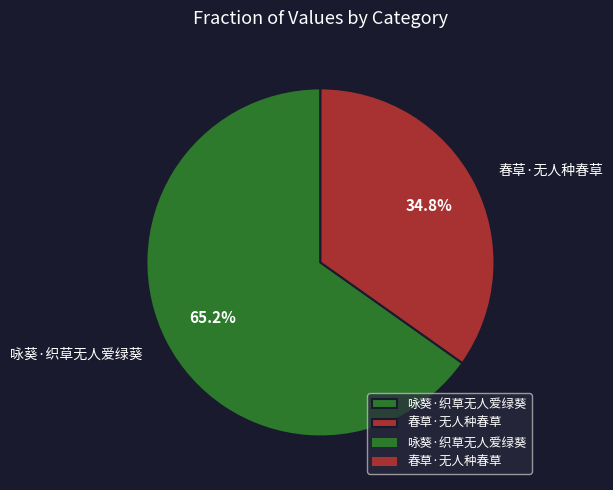

Which category has the biggest portion of the pie?

咏葵·织草无人爱绿葵